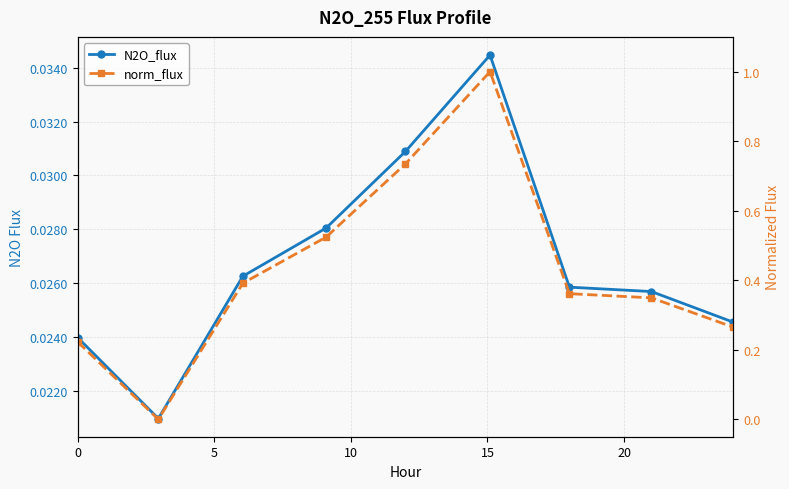

How many N2O_flux values are between 0 and 1?

9